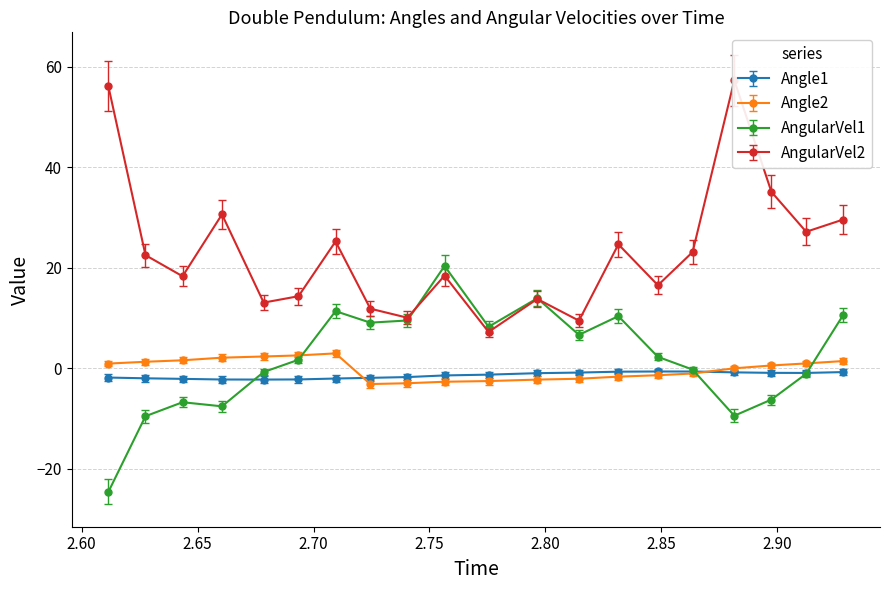

What is the highest value of the AngularVel1 series?

20.4